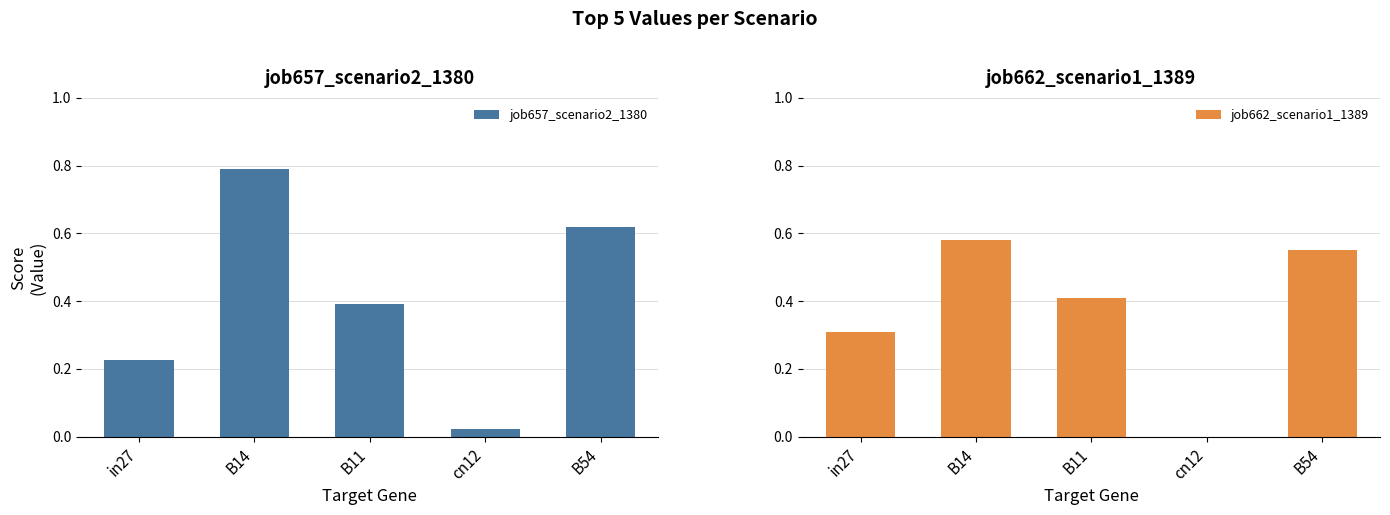

How many bars are there in each group?

2